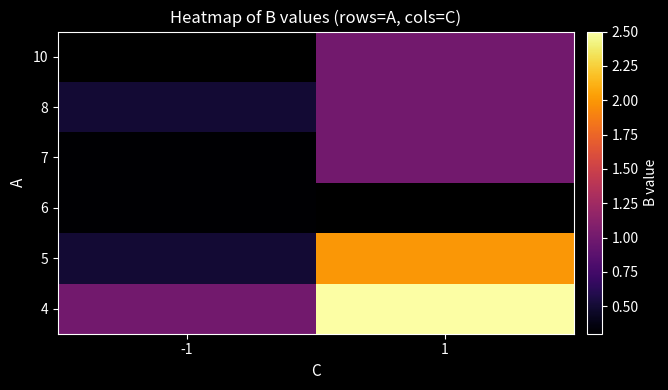

Which category has the lowest value across all series?

-1